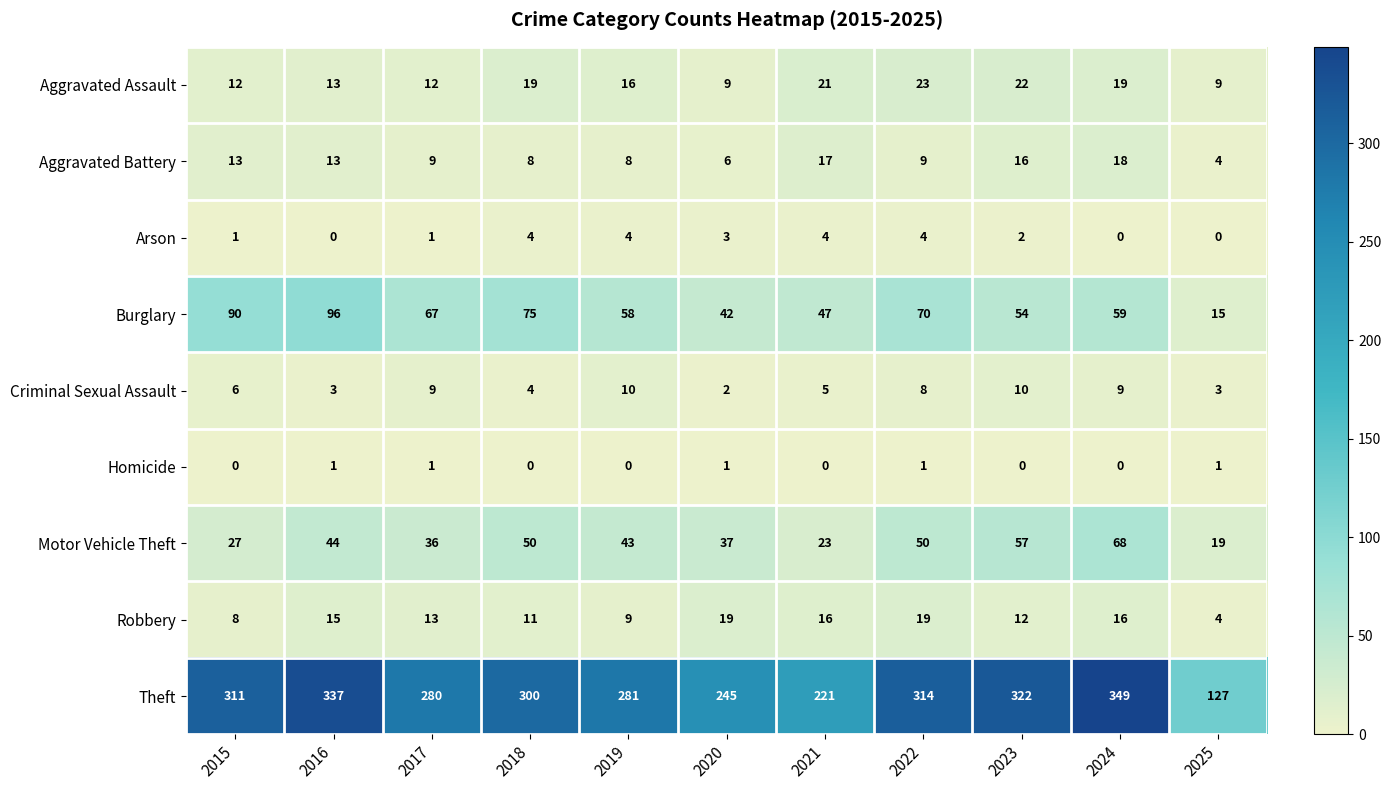

Which label corresponds to the largest value in the chart?

2024